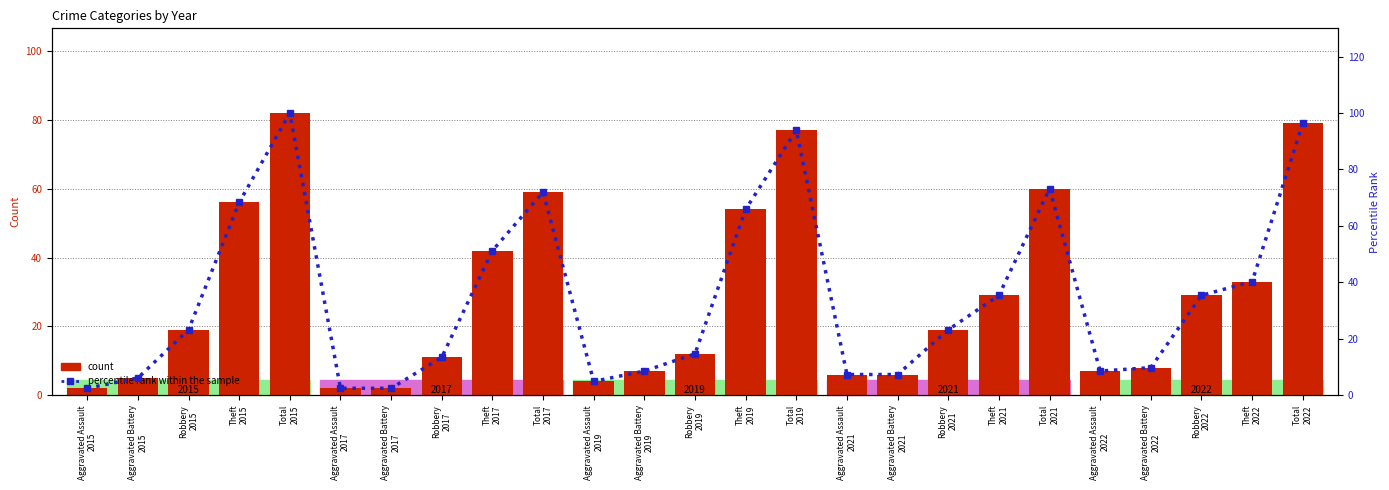

At which label is the value closest to 51?

Theft
2017